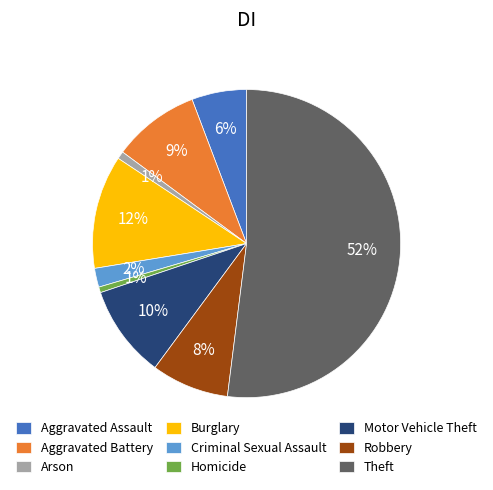

To the nearest percent, what portion does Arson represent?

1%